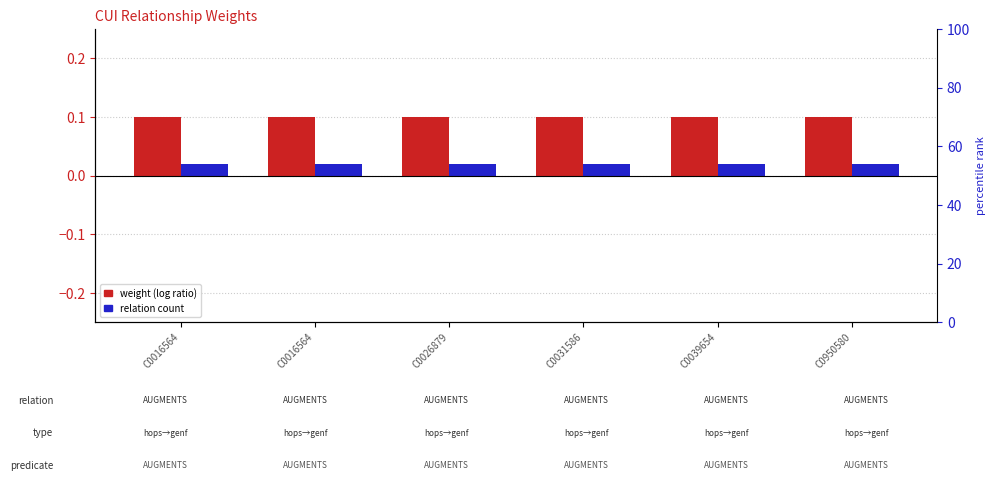

Between C0016564 and C0031586, which series saw the biggest shift?

weight (log ratio)